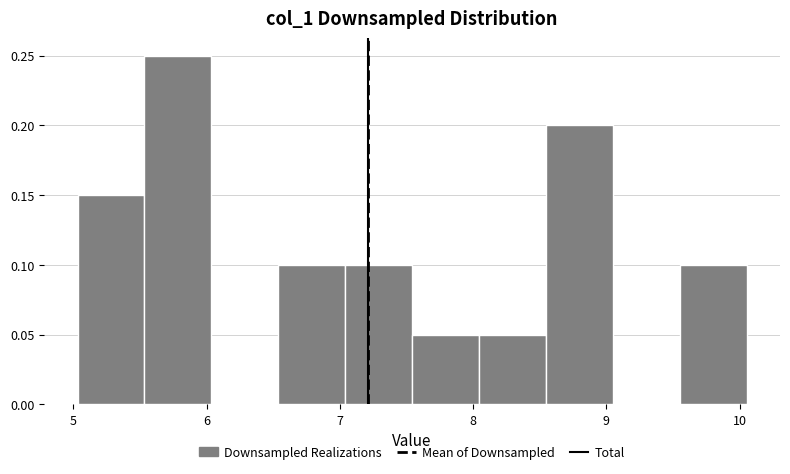

How tall is the bar that spans 7.5 to 8.0 on the x-axis? Neither the bar edges nor the heights are printed on the chart, so give them approximately, as read against the axes.

0.05